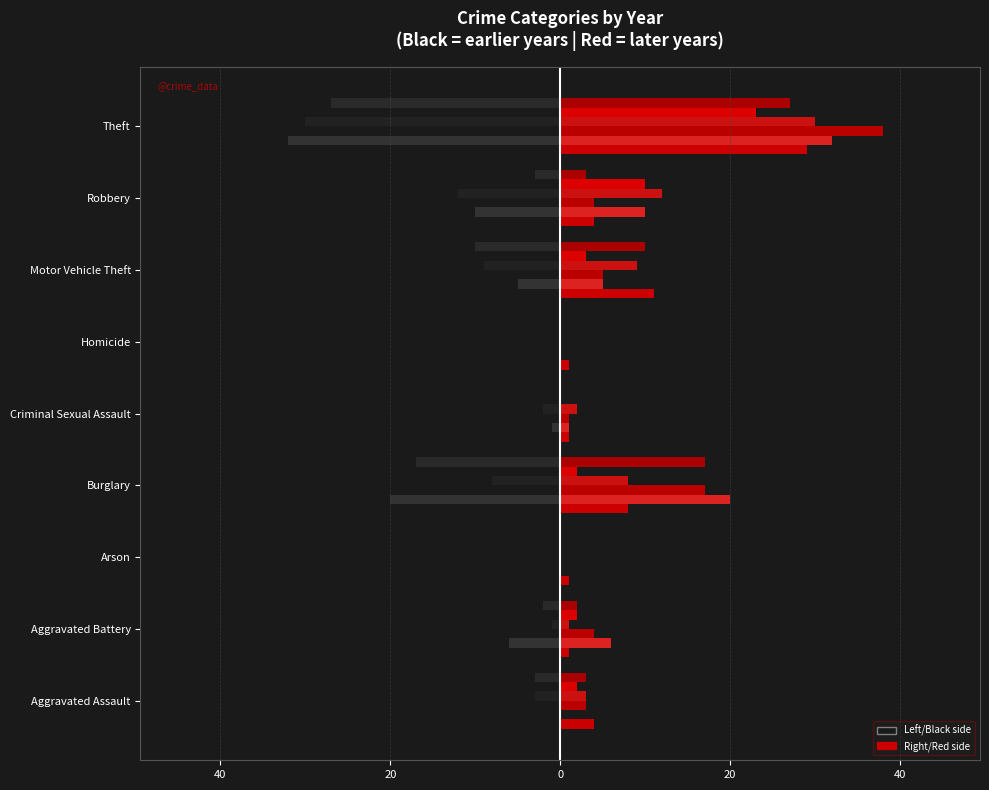

How many groups of bars are there?

9